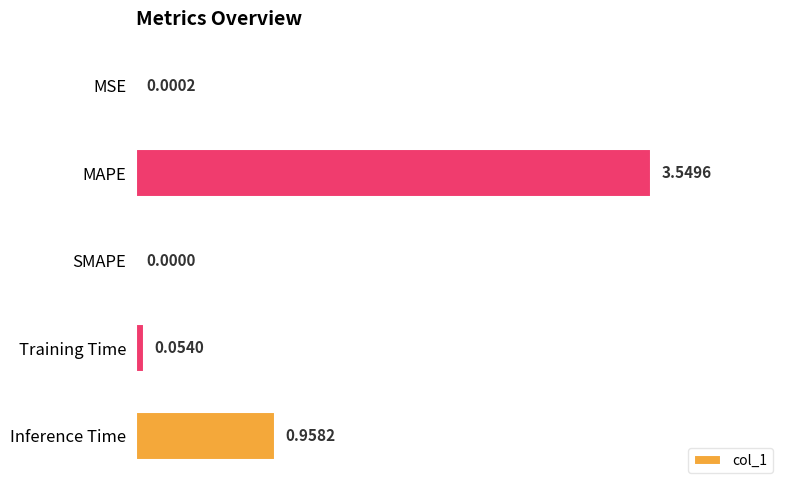

What is the change in value from SMAPE to Training Time?

+0.1